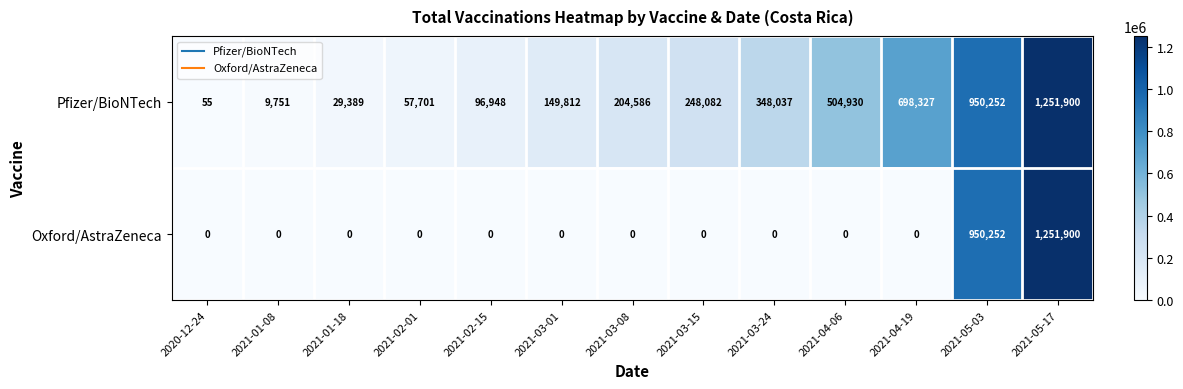

What is the average value of the Oxford/AstraZeneca series?

169396